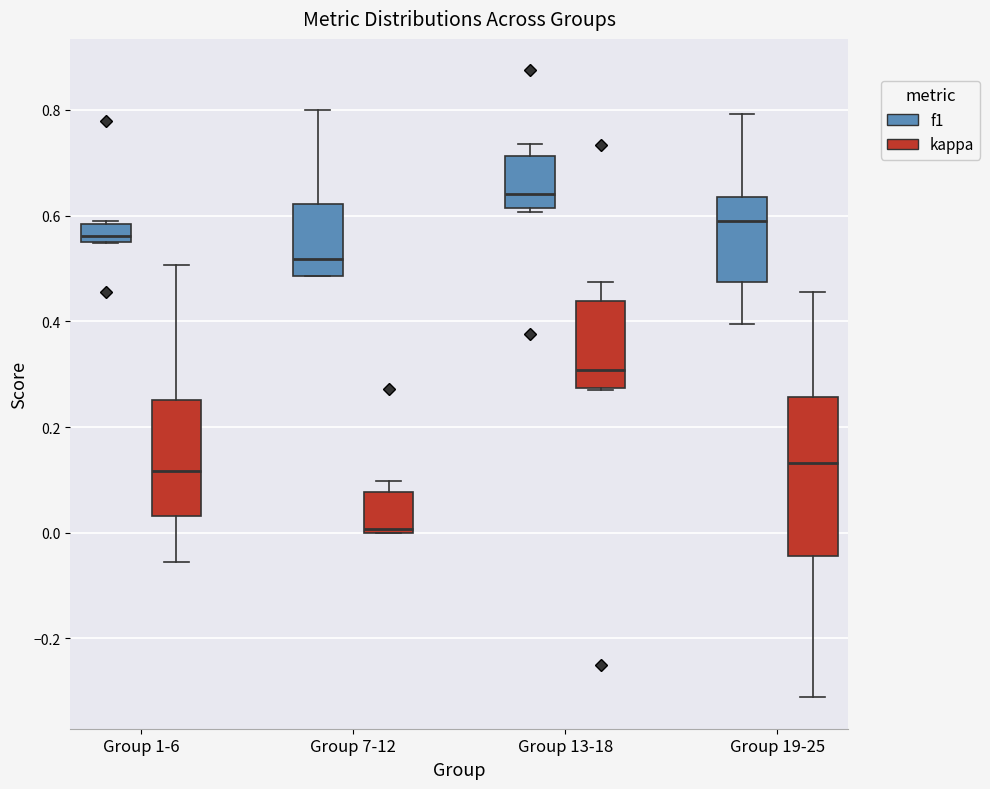

Which box is the tallest, from its lower edge to its upper edge?

Group 19-25 (kappa)